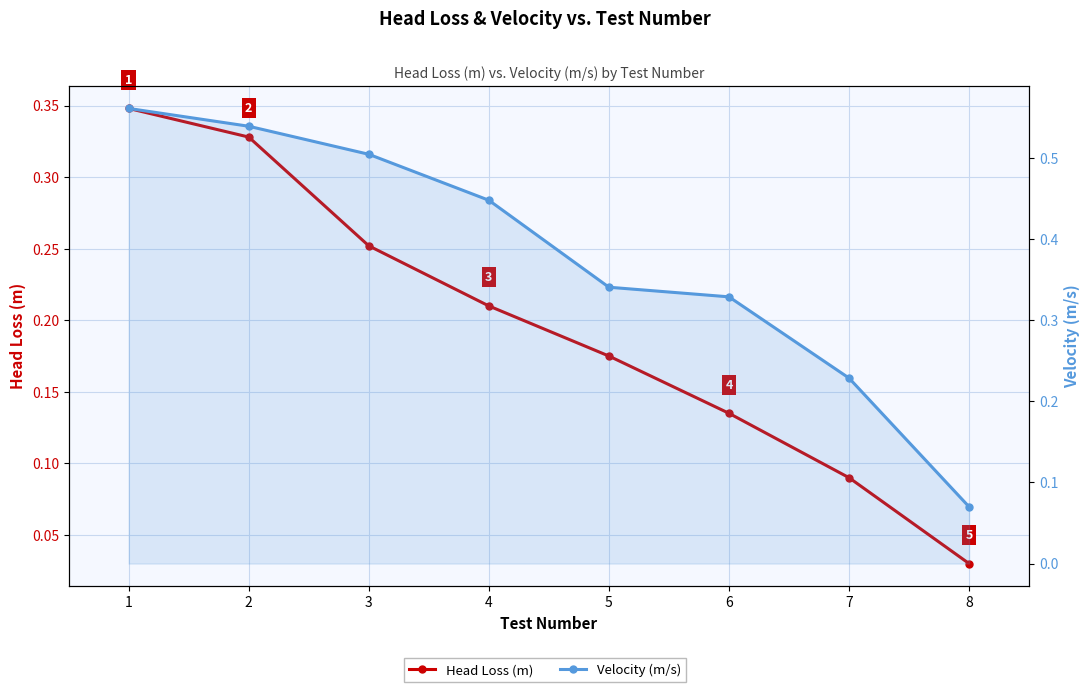

Reading right to left, transcribe all the data shown in this chart.

Head Loss (m): 0.0	0.1	0.1	0.2	0.2	0.3	0.3	0.3
Velocity (m/s): 0.1	0.2	0.3	0.3	0.4	0.5	0.5	0.6